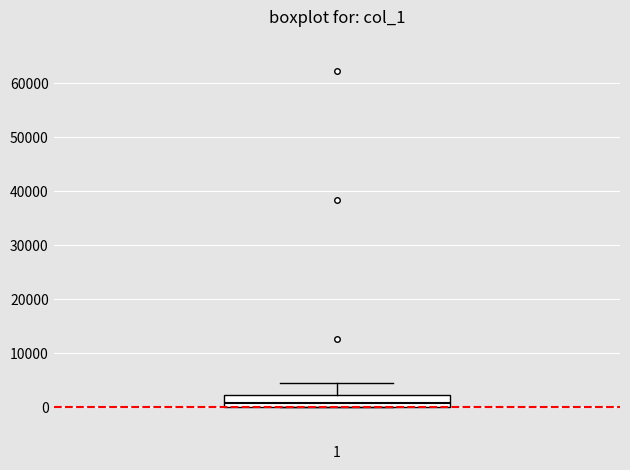

Where is the lower edge of the box at x = 1 on the y-axis? The values are not printed on the chart, so give them approximately, as read against the axis.

0